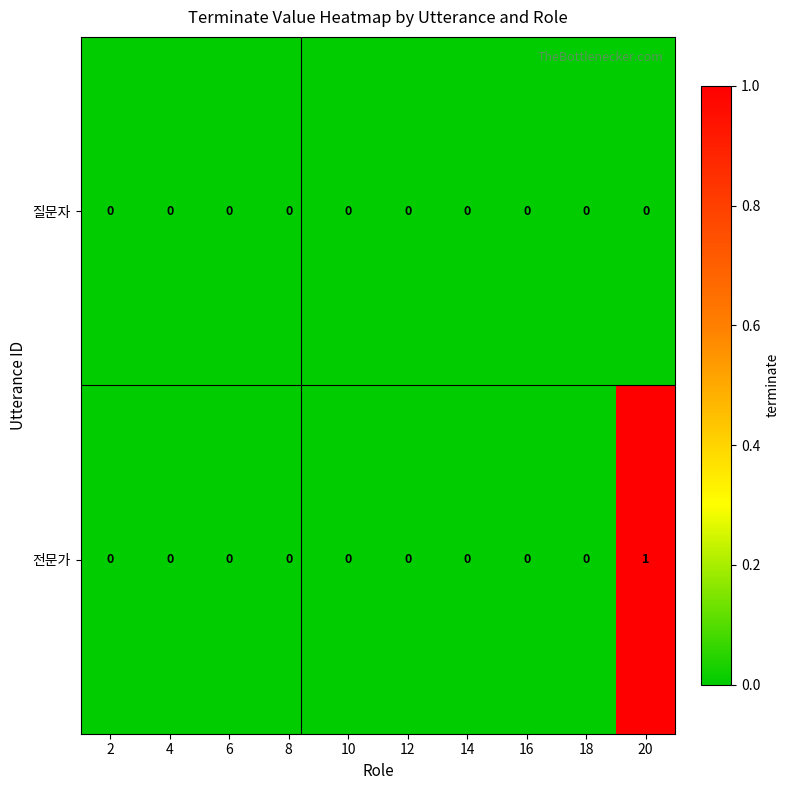

Which category has the highest value across all series?

20